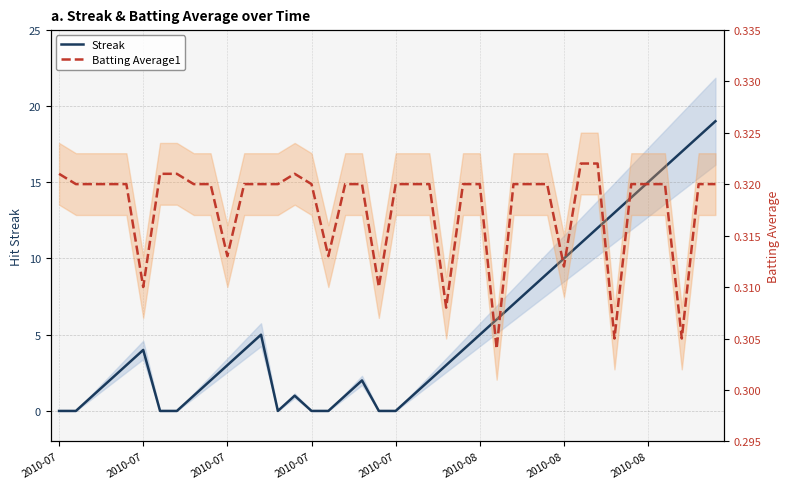

Which label corresponds to the smallest value in the chart?

2010-07